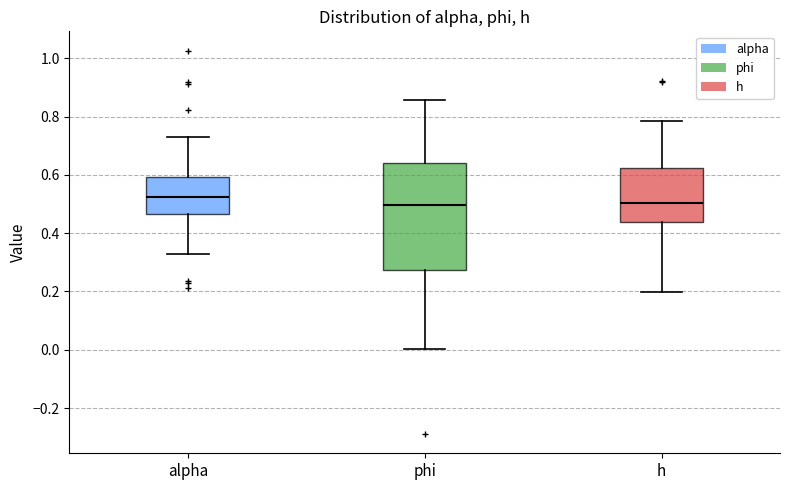

Reading left to right, transcribe this box plot: for each box, give where its median line is, the range the box spans, and where its two whiskers end, as read against the y-axis. The values are not printed on the chart, so give them approximately, as read against the axis.

alpha: median 0.52, box 0.46 to 0.60, whiskers 0.32 to 0.72
phi: median 0.50, box 0.28 to 0.64, whiskers 0.00 to 0.86
h: median 0.50, box 0.44 to 0.62, whiskers 0.20 to 0.78